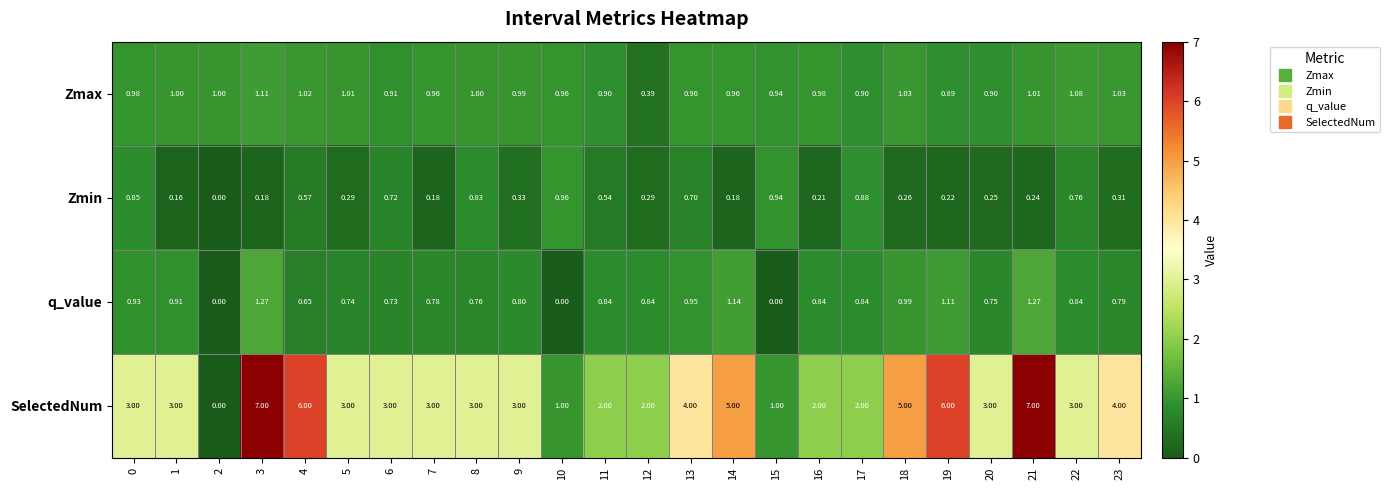

How many data points does each series have?

24